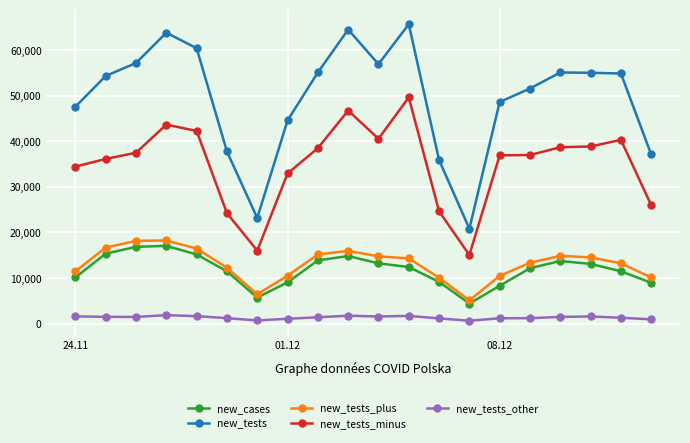

True or false: new_tests_plus has more than 1 points higher than both neighbors.

True